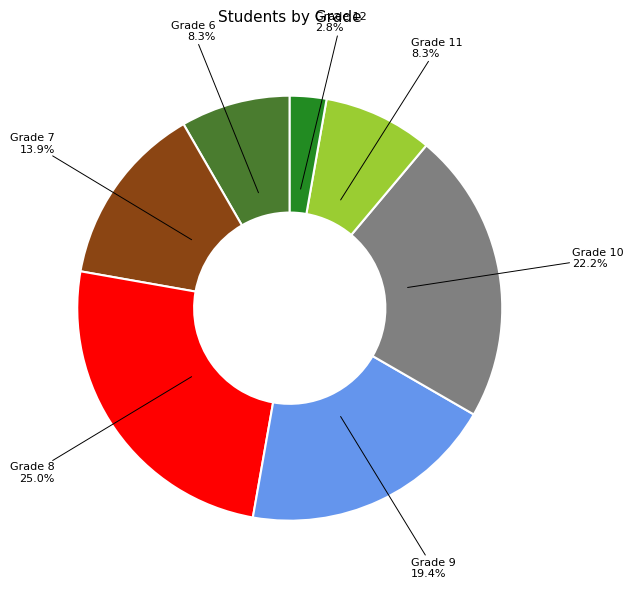

Does any single category account for the majority?

No